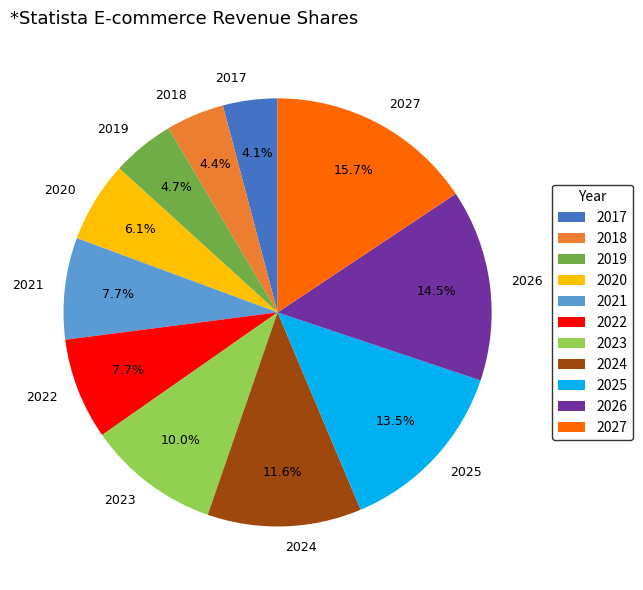

To the nearest percent, what is the combined percentage of 2019 and 2027?

20%